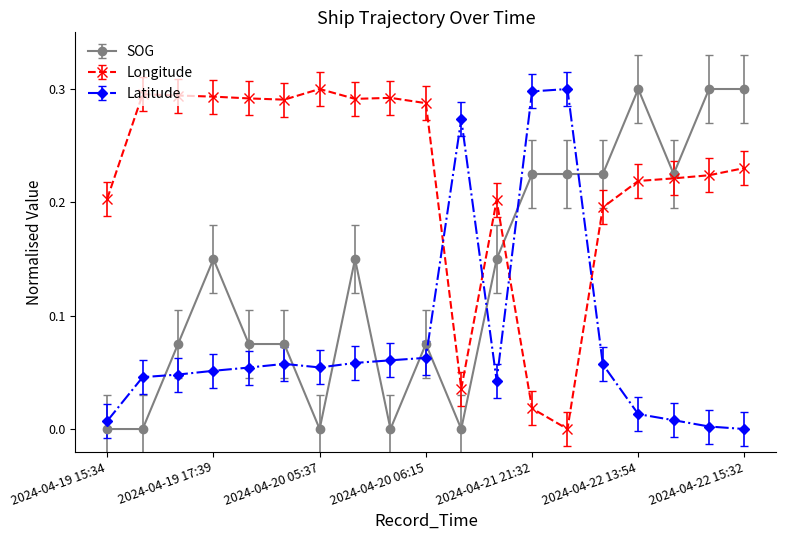

Which series has the largest total across all categories?

Longitude